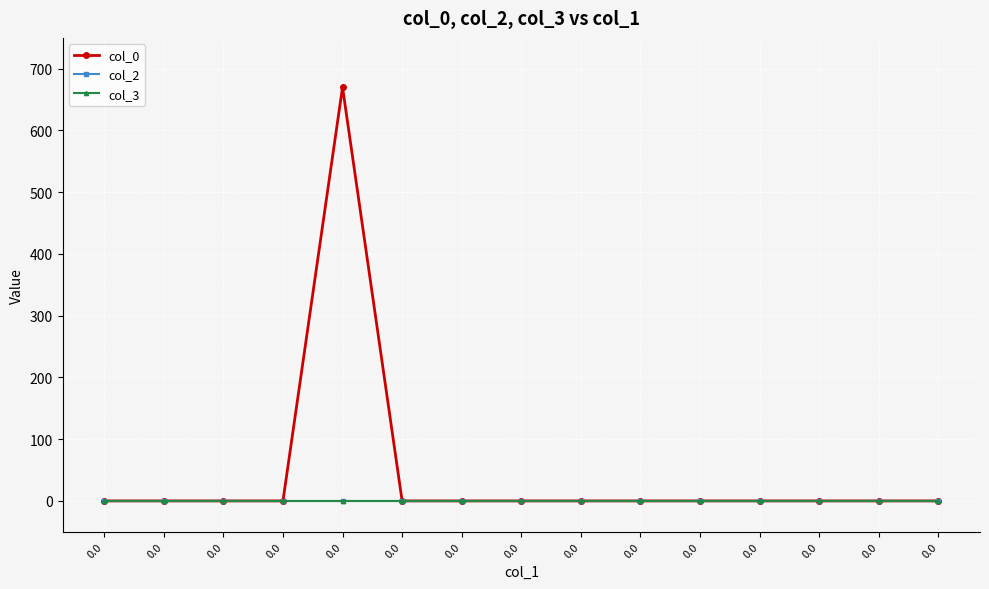

Is this an area chart (filled region under the line)?

No